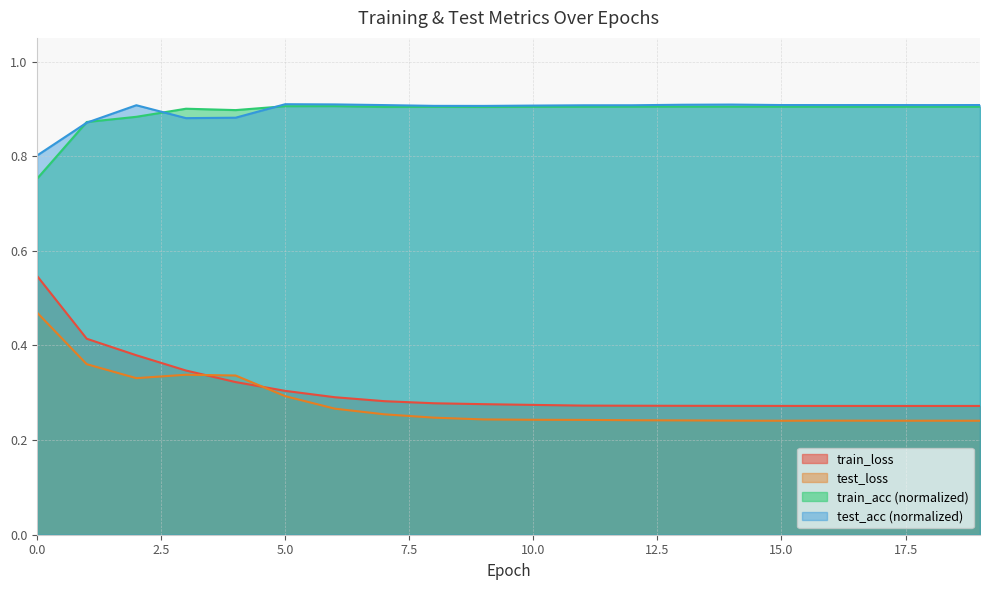

What is the maximum value shown in the chart?

0.9